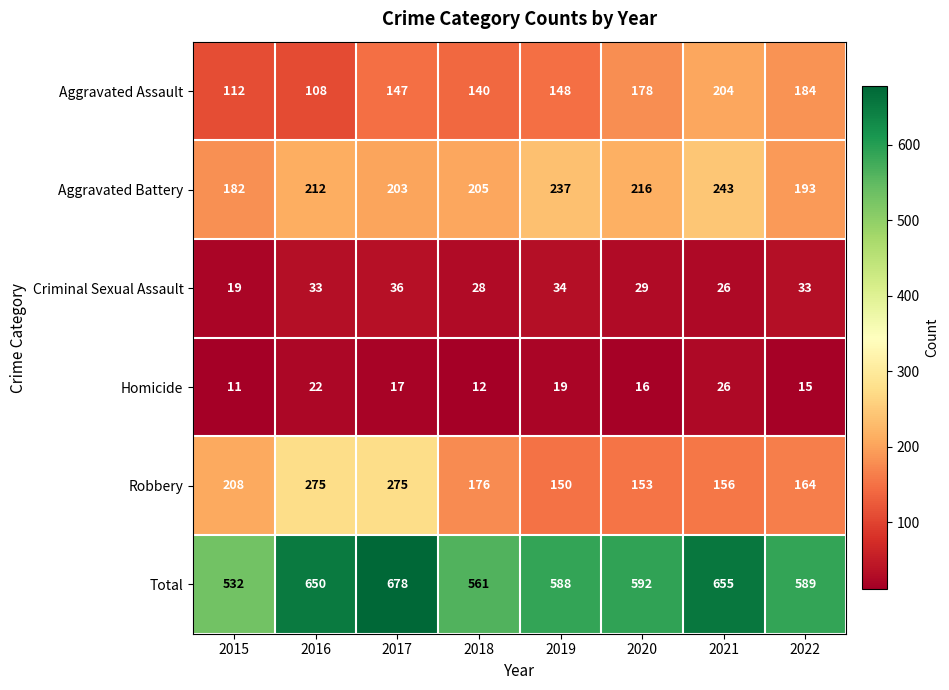

Rank the categories by Aggravated Assault value from lowest to highest.

2016, 2015, 2018, 2017, 2019, 2020, 2022, 2021